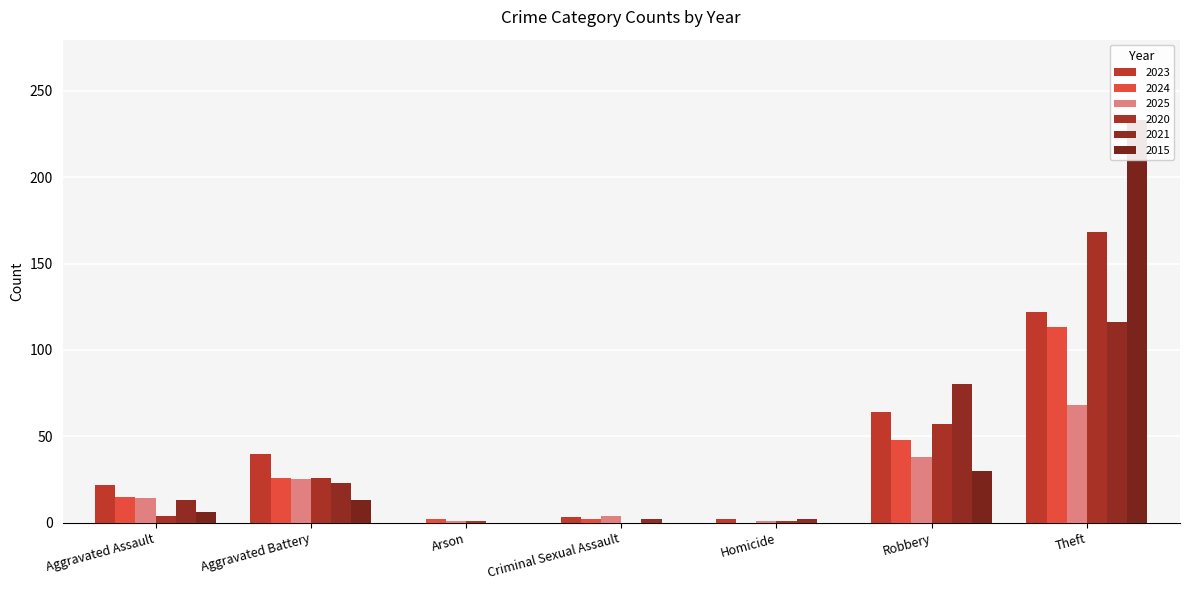

Reading left to right, transcribe all the data shown in this chart.

2023: Aggravated Assault=22	Aggravated Battery=40	Arson=0	Criminal Sexual Assault=3	Homicide=2	Robbery=64	Theft=122
2024: Aggravated Assault=15	Aggravated Battery=26	Arson=2	Criminal Sexual Assault=2	Homicide=0	Robbery=48	Theft=113
2025: Aggravated Assault=14	Aggravated Battery=25	Arson=1	Criminal Sexual Assault=4	Homicide=1	Robbery=38	Theft=68
2020: Aggravated Assault=4	Aggravated Battery=26	Arson=1	Criminal Sexual Assault=0	Homicide=1	Robbery=57	Theft=168
2021: Aggravated Assault=13	Aggravated Battery=23	Arson=0	Criminal Sexual Assault=2	Homicide=2	Robbery=80	Theft=116
2015: Aggravated Assault=6	Aggravated Battery=13	Arson=0	Criminal Sexual Assault=0	Homicide=0	Robbery=30	Theft=233